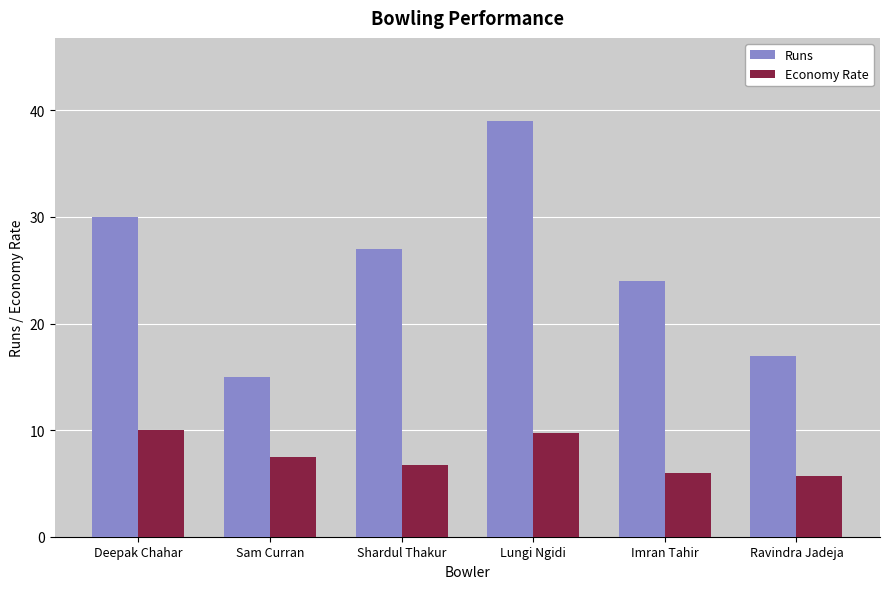

What is the label of the 5th bar from the left?

Imran Tahir